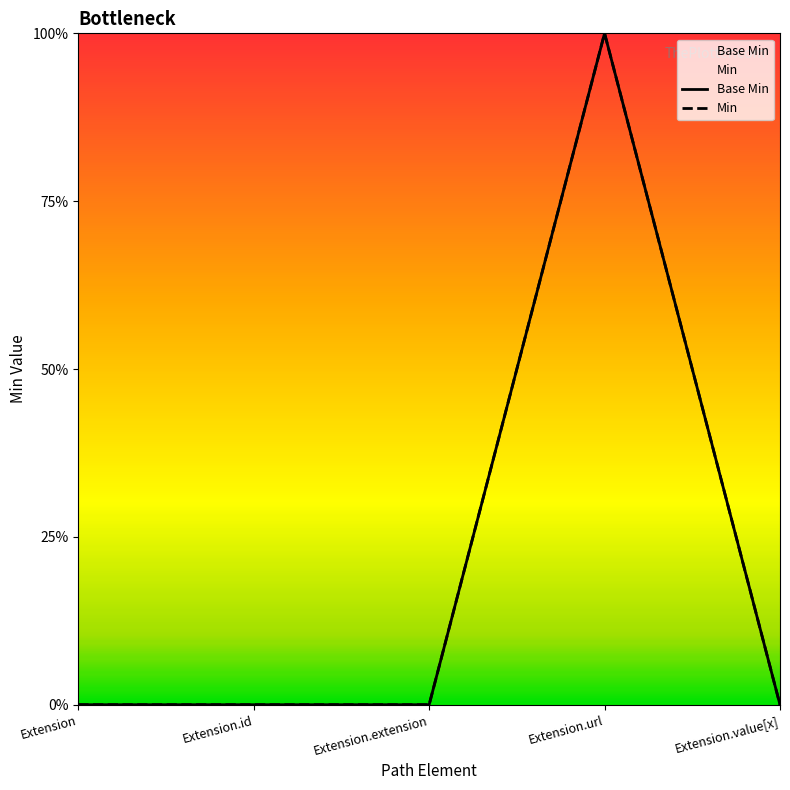

True or false: Min has a value of 1 at Extension.url.

False